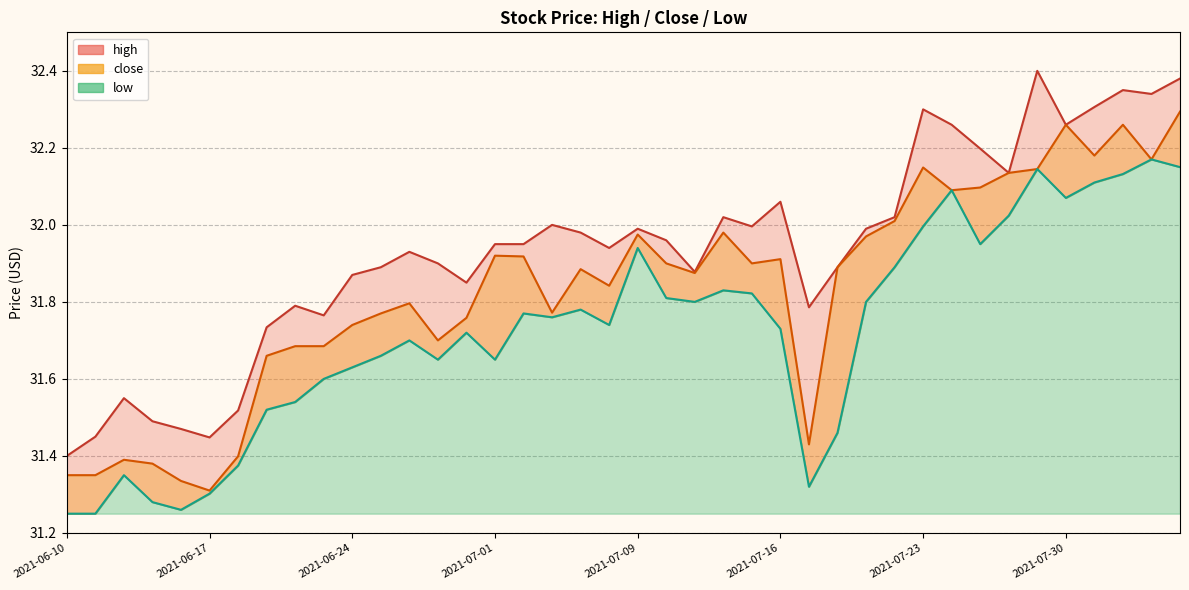

What is the smallest value displayed?

31.2